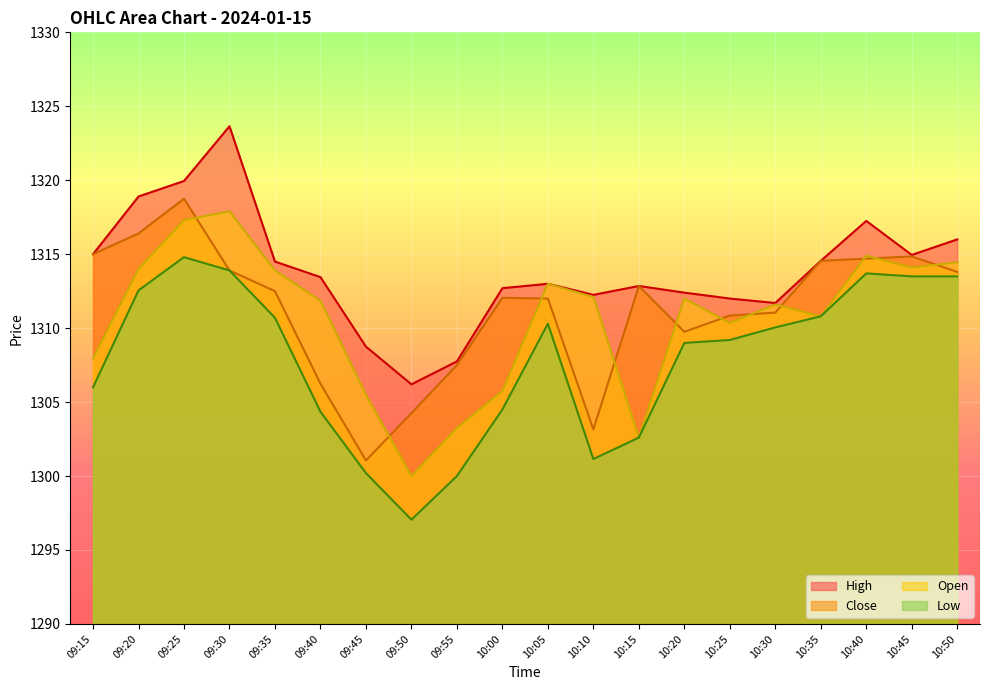

Reading left to right, extract all data points from this chart.

Close: 1315.0	1316.4	1318.8	1313.9	1312.5	1306.2	1301.0	1304.2	1307.5	1312.0	1312.0	1303.2	1312.8	1309.8	1310.8	1311.0	1314.5	1314.7	1314.8	1313.8
Open: 1308.0	1314.0	1317.3	1317.9	1313.9	1311.8	1305.5	1300.0	1303.2	1305.8	1313.0	1312.1	1302.6	1312.0	1310.3	1311.6	1310.8	1314.9	1314.1	1314.5
High: 1315.0	1318.9	1320.0	1323.7	1314.5	1313.5	1308.8	1306.2	1307.8	1312.7	1313.0	1312.2	1312.8	1312.4	1312.0	1311.7	1314.5	1317.2	1315.0	1316.0
Low: 1306.0	1312.5	1314.8	1313.9	1310.7	1304.3	1300.2	1297.0	1300.0	1304.5	1310.3	1301.2	1302.6	1309.0	1309.2	1310.0	1310.8	1313.7	1313.5	1313.5